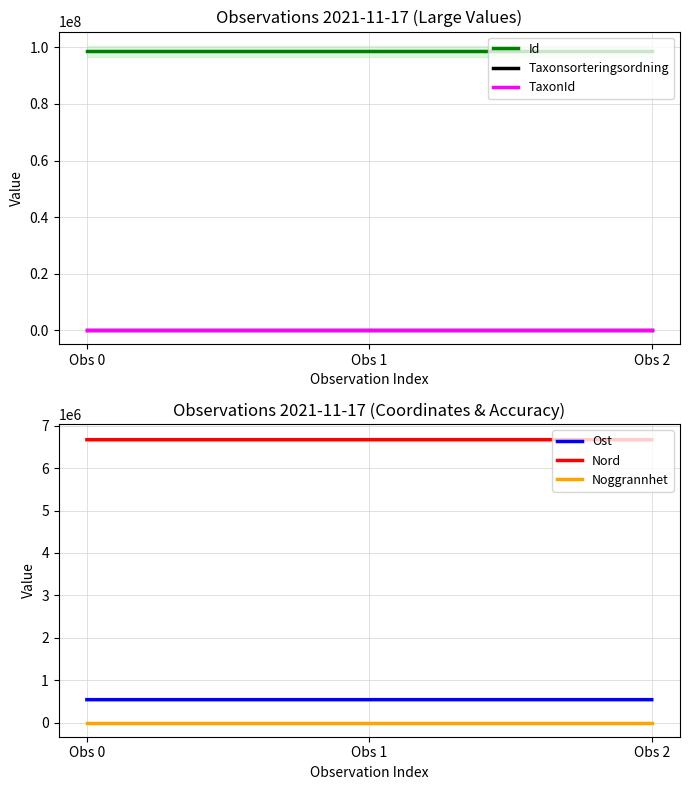

Between Obs 0 and Obs 1, which series saw the biggest shift?

Nord